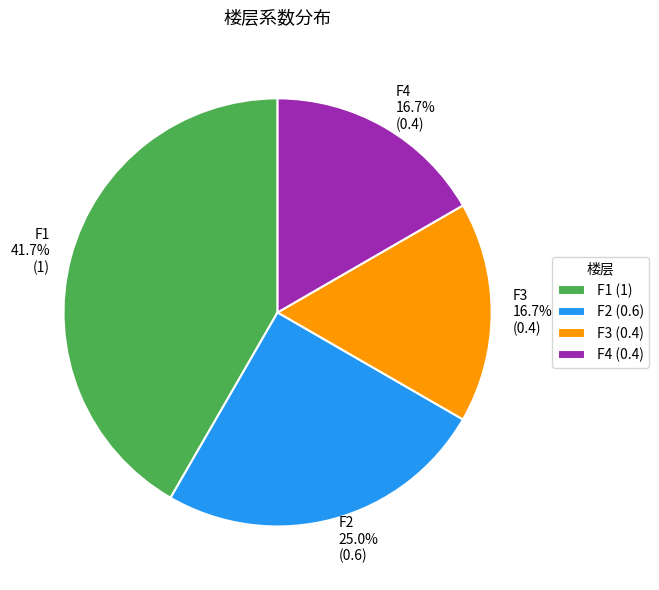

Does F1 account for over 50% of the chart?

No